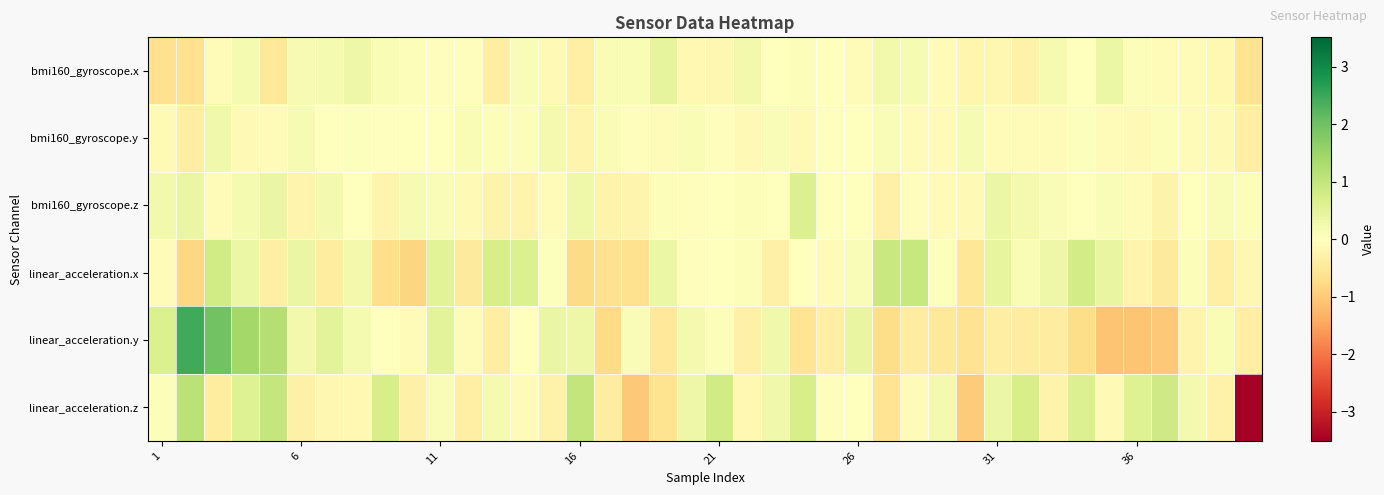

Count the number of data series in this chart.

6